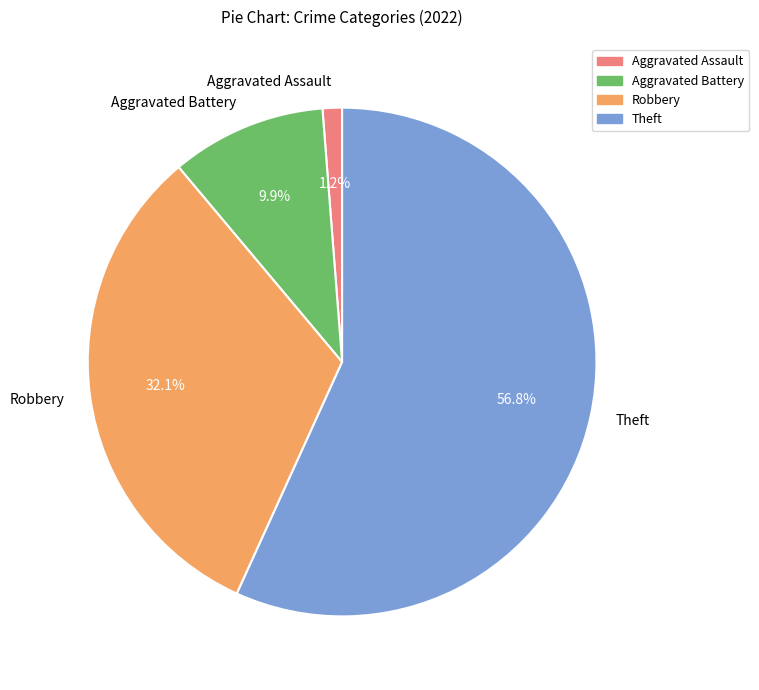

The Aggravated Battery slice represents 10% of the pie. True or false?

True